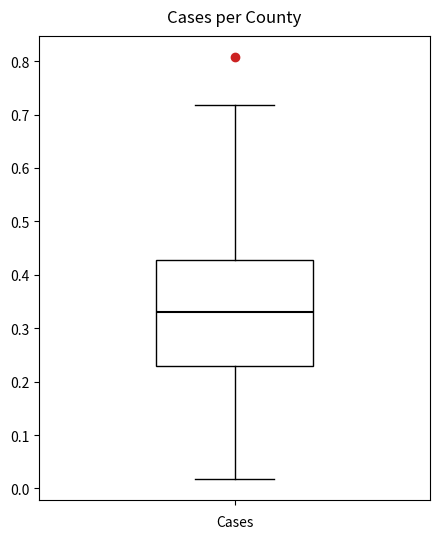

Where does the upper whisker of the box end on the y-axis? The values are not printed on the chart, so give them approximately, as read against the axis.

0.72